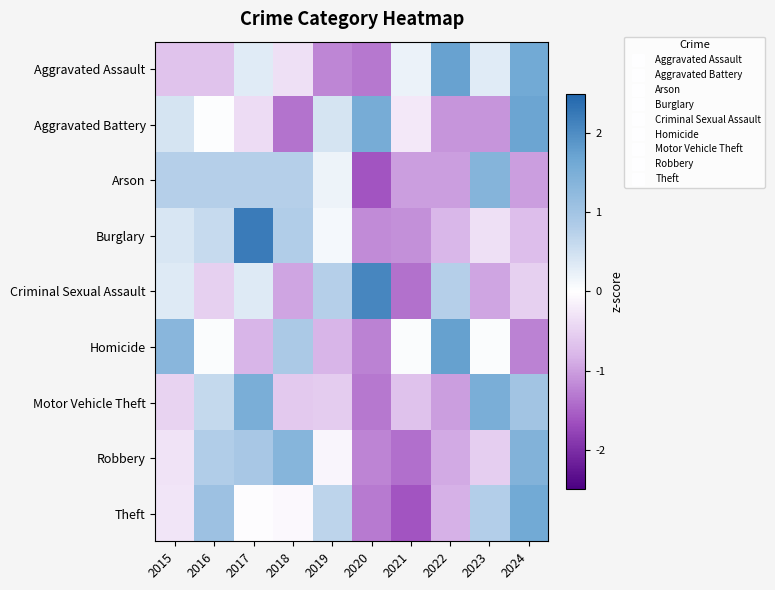

Reading right to left, extract all data points from this chart.

Aggravated Assault: 2024=1.6	2023=0.3	2022=1.7	2021=0.2	2020=-1.3	2019=-1.2	2018=-0.3	2017=0.3	2016=-0.7	2015=-0.7
Aggravated Battery: 2024=1.7	2023=-1.1	2022=-1.1	2021=-0.2	2020=1.5	2019=0.4	2018=-1.4	2017=-0.4	2016=0.0	2015=0.4
Arson: 2024=-1.0	2023=1.4	2022=-1.0	2021=-1.0	2020=-1.6	2019=0.2	2018=0.8	2017=0.8	2016=0.8	2015=0.8
Burglary: 2024=-0.7	2023=-0.3	2022=-0.8	2021=-1.1	2020=-1.2	2019=0.1	2018=0.8	2017=2.2	2016=0.6	2015=0.4
Criminal Sexual Assault: 2024=-0.5	2023=-1.0	2022=0.8	2021=-1.4	2020=2.1	2019=0.8	2018=-1.0	2017=0.3	2016=-0.5	2015=0.3
Homicide: 2024=-1.2	2023=0.0	2022=1.7	2021=0.0	2020=-1.2	2019=-0.8	2018=0.9	2017=-0.8	2016=0.0	2015=1.3
Motor Vehicle Theft: 2024=1.0	2023=1.5	2022=-1.0	2021=-0.7	2020=-1.3	2019=-0.6	2018=-0.6	2017=1.5	2016=0.6	2015=-0.5
Robbery: 2024=1.4	2023=-0.5	2022=-0.9	2021=-1.4	2020=-1.2	2019=-0.1	2018=1.4	2017=0.9	2016=0.8	2015=-0.3
Theft: 2024=1.6	2023=0.8	2022=-0.9	2021=-1.6	2020=-1.3	2019=0.7	2018=-0.1	2017=-0.0	2016=1.1	2015=-0.3